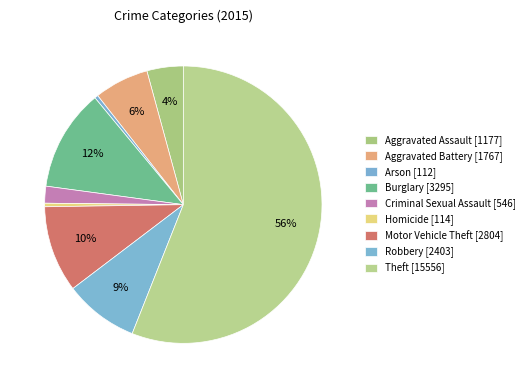

Which slice is the largest?

Theft